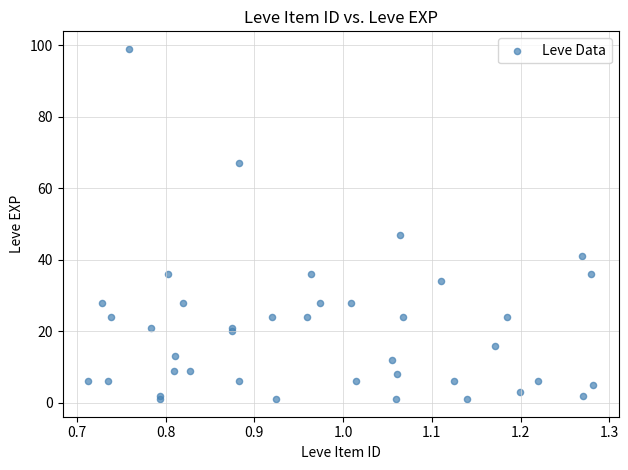

What Y value in the scatter plot is closest to 50?

47